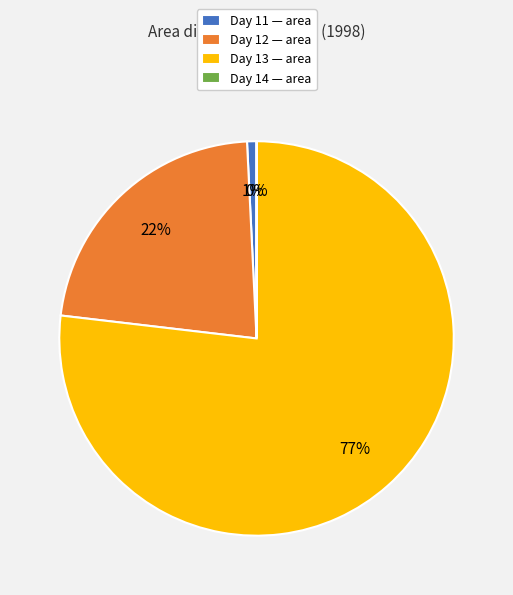

Does Day 11 — area account for over 50% of the chart?

No